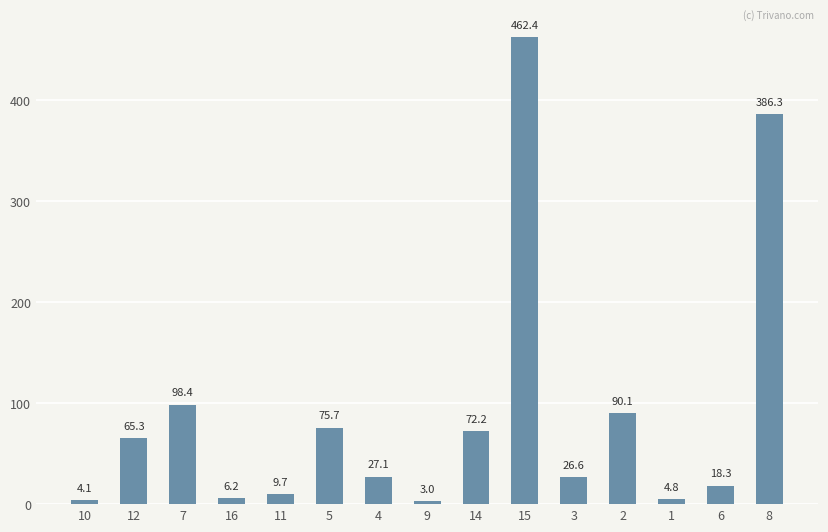

Reading left to right, list all the values displayed in this chart.

4.1	65.3	98.4	6.2	9.7	75.7	27.1	3.0	72.2	462.4	26.6	90.1	4.8	18.3	386.3